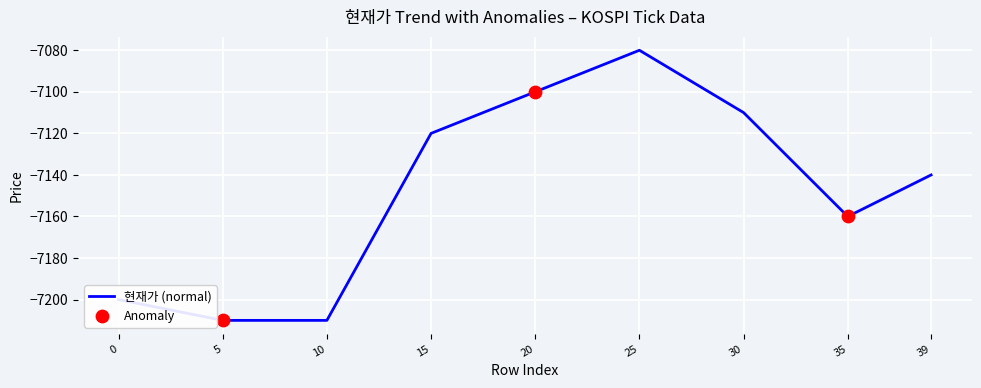

What is the change in value from 25 to 39?

-60